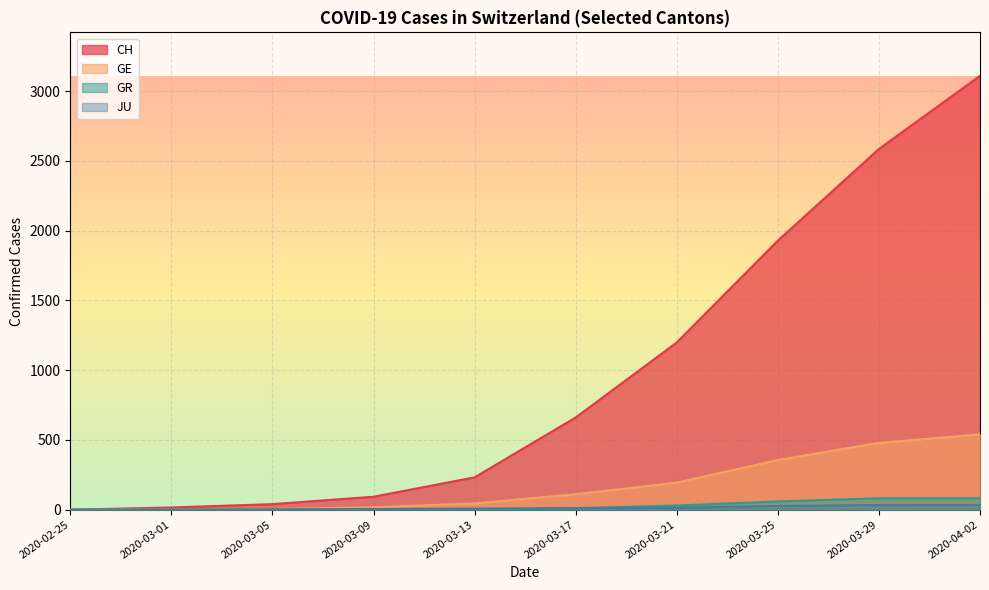

At 2020-03-05, list the series in order from smallest to largest.

GR, JU, GE, CH